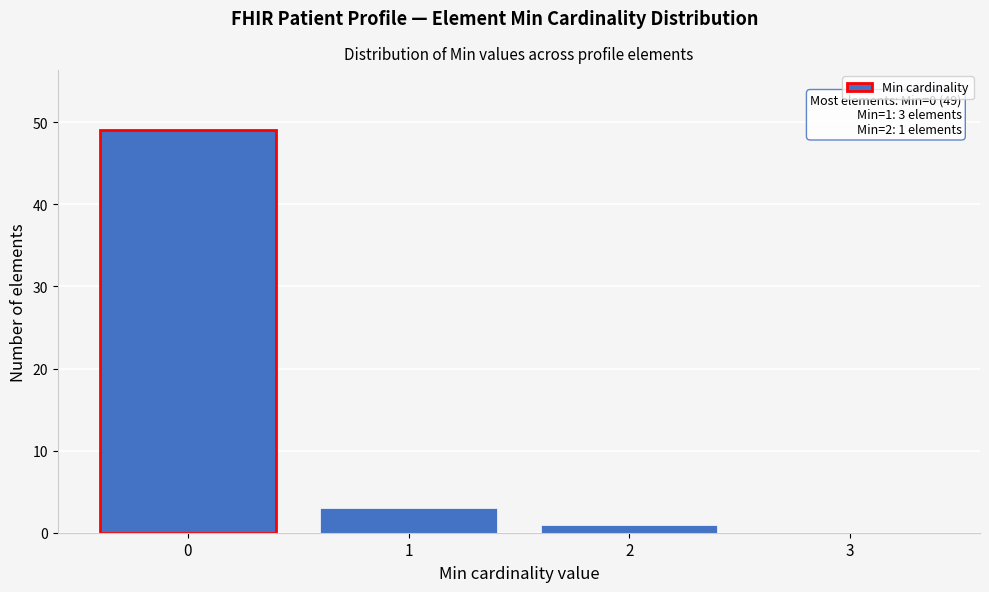

Reading left to right, transcribe all the data shown in this chart.

0=49	1=3	2=1	3=0